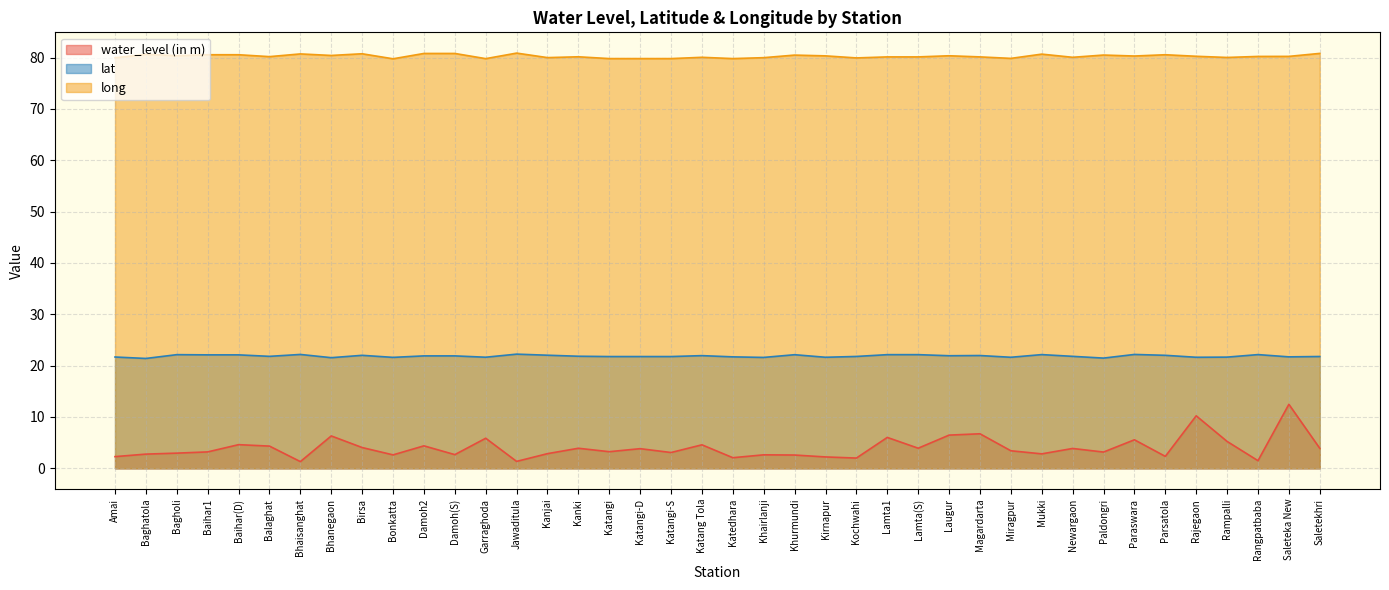

Which series has the largest range (max minus min)?

water_level (in m)